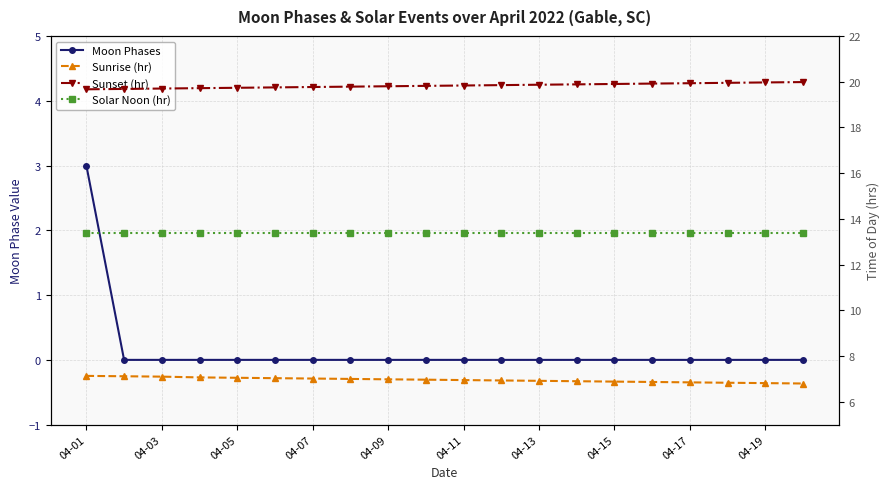

At how many categories does at least one series exceed 1?

20